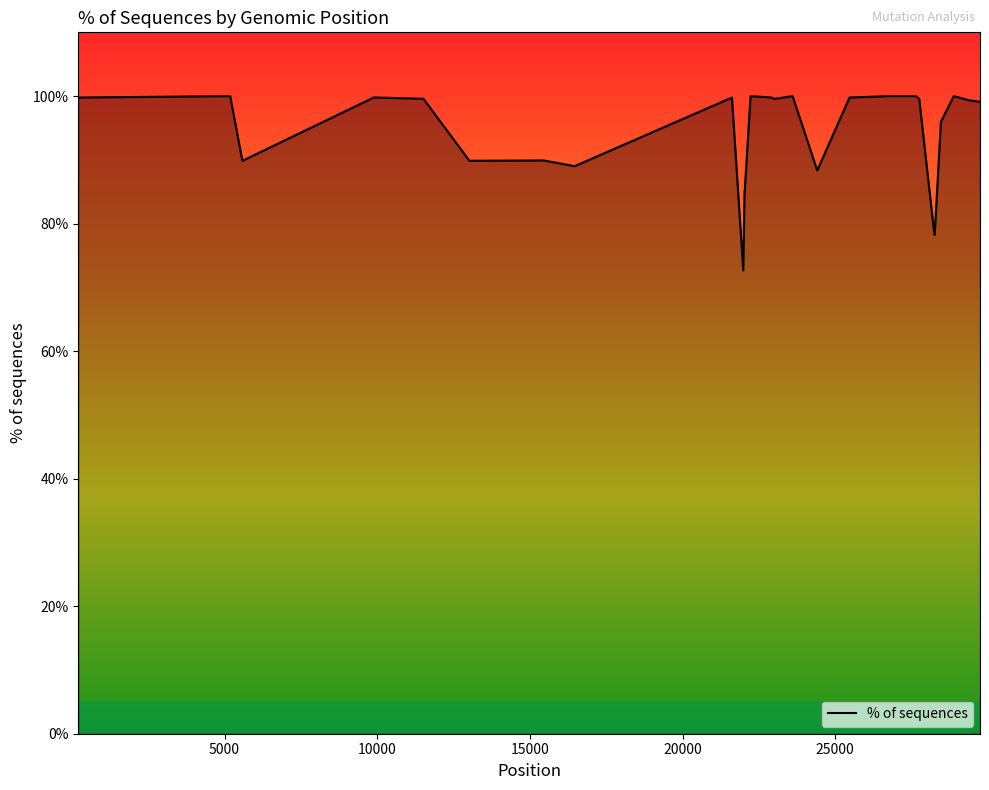

What is the greatest value displayed?

100.0